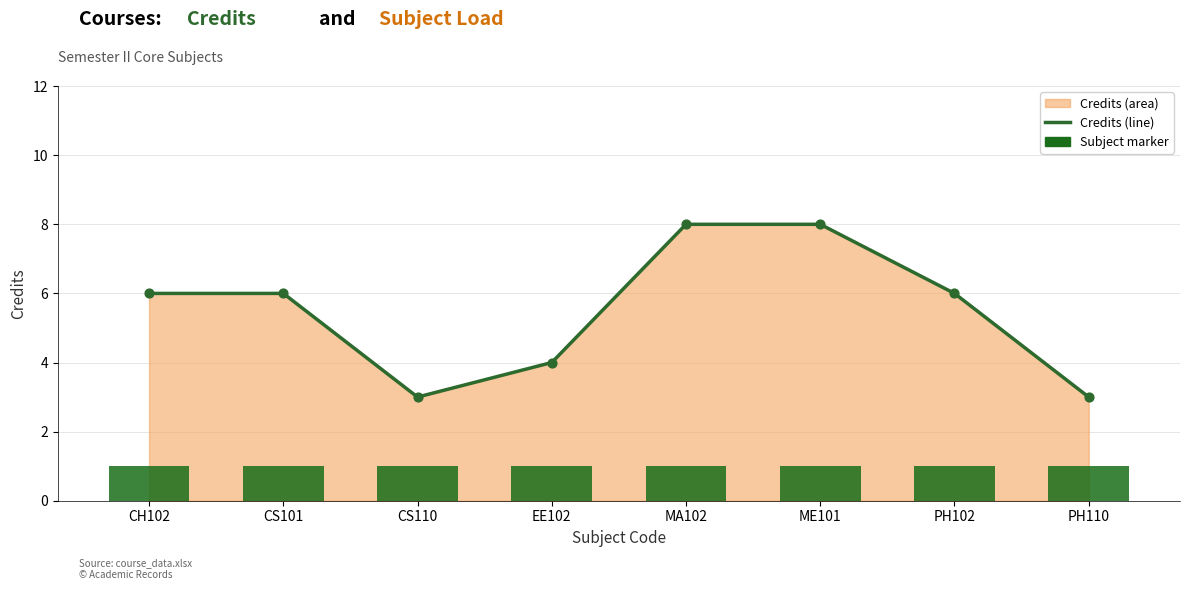

Which series contains the highest Y value?

Credits (line)